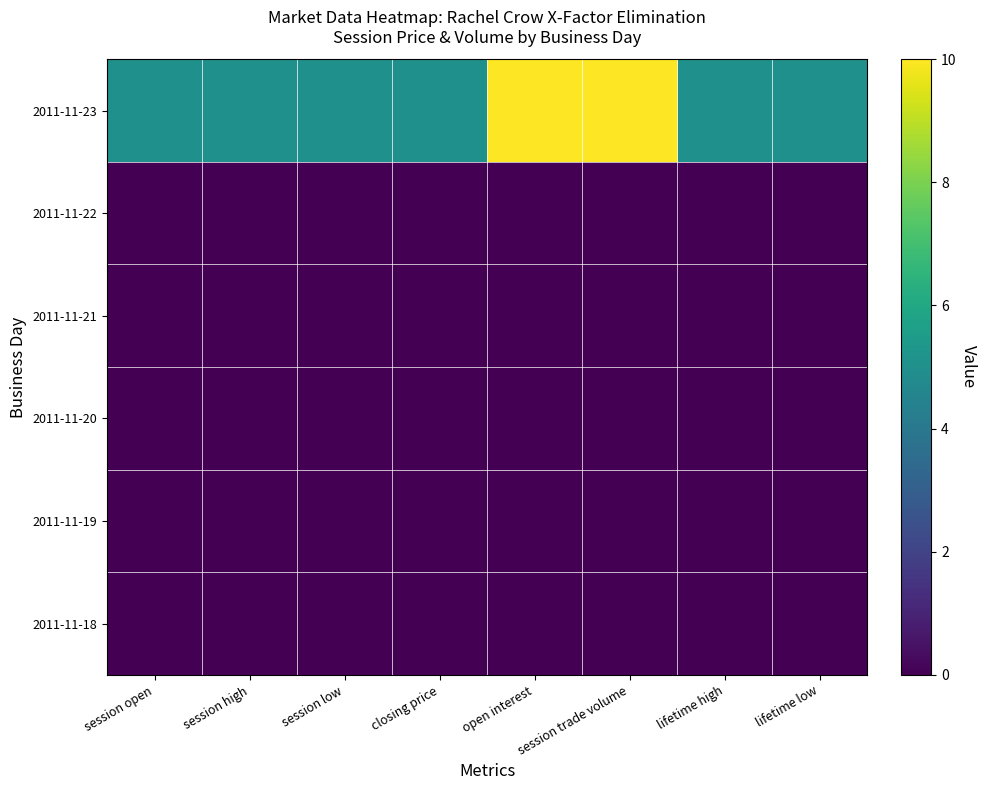

At which category does the chart reach its minimum across all series?

session open